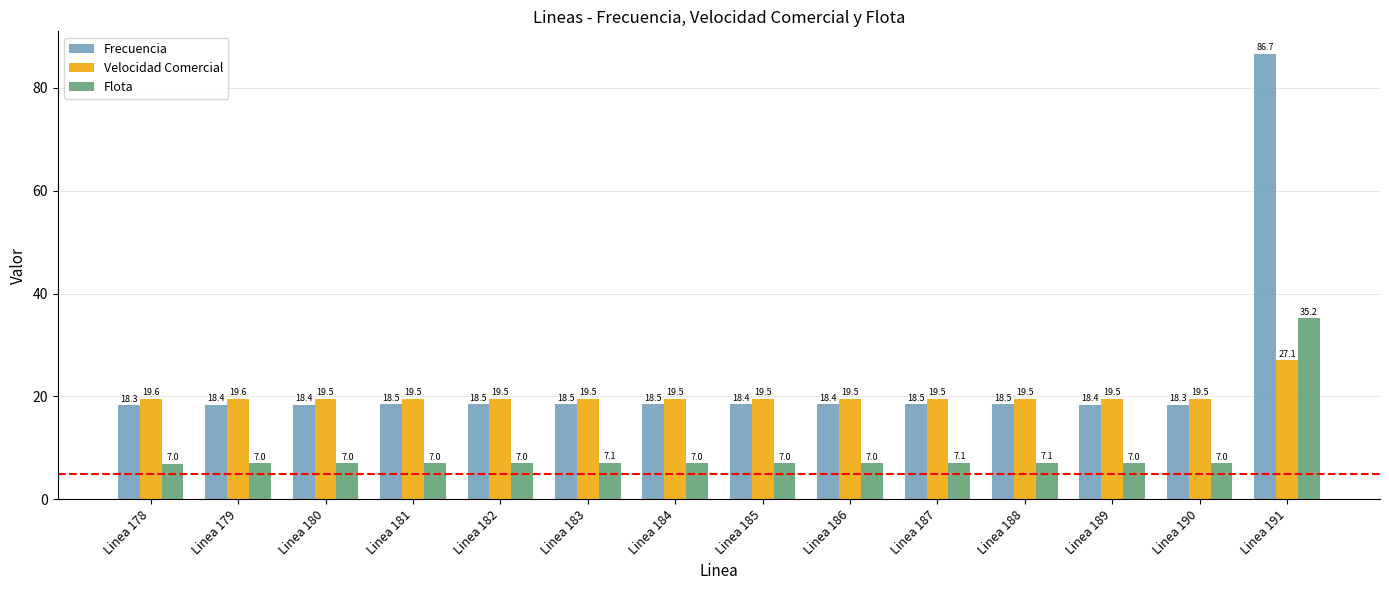

What is the difference between the highest and lowest values at Linea 179?

12.6